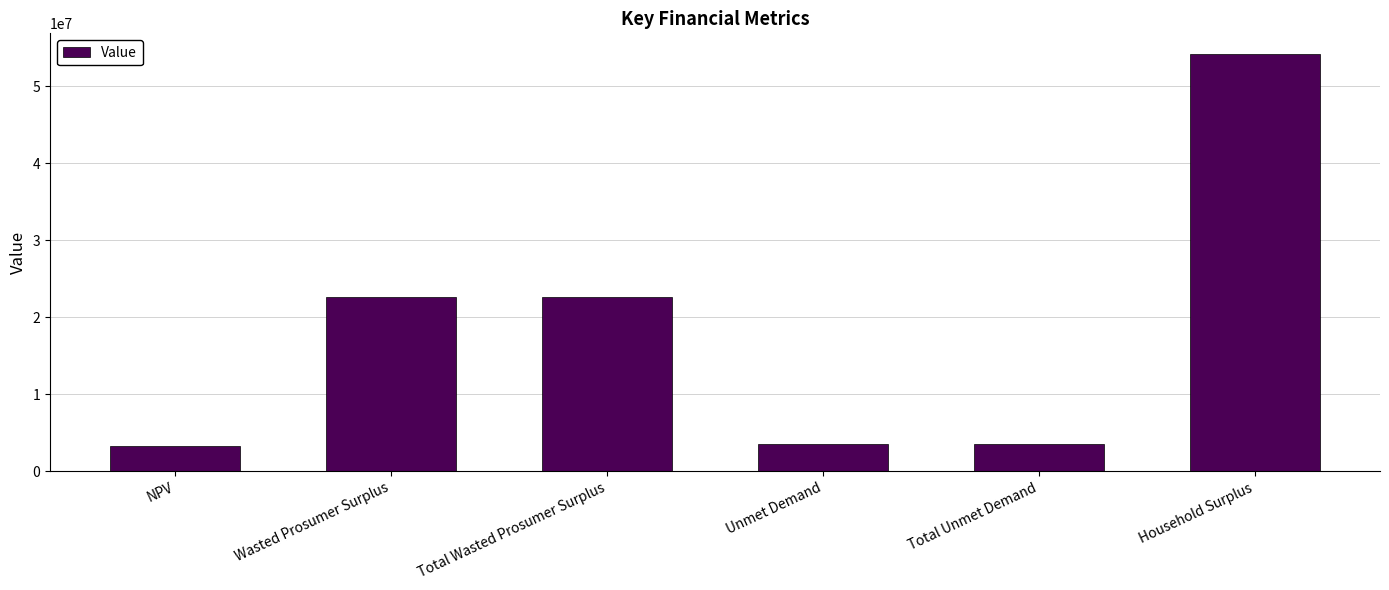

Is it true that the value at Total Wasted Prosumer Surplus is 33496974.5?

False